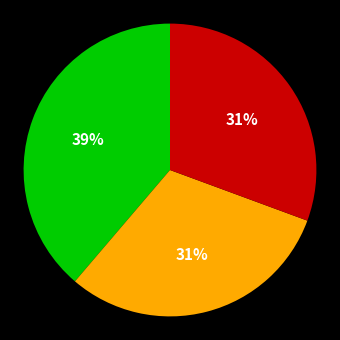

To the nearest percent, what is the difference between the largest and smallest slice percentages?

8%